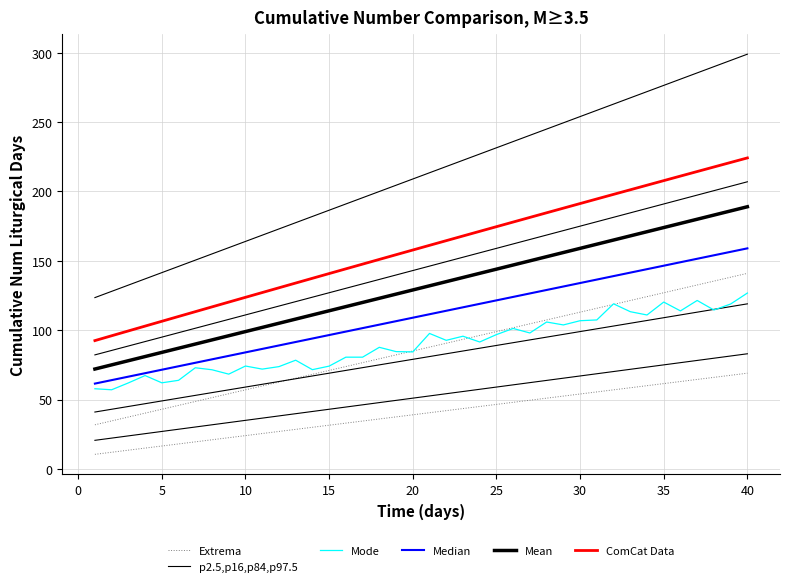

How many lines are shown in the chart?

6